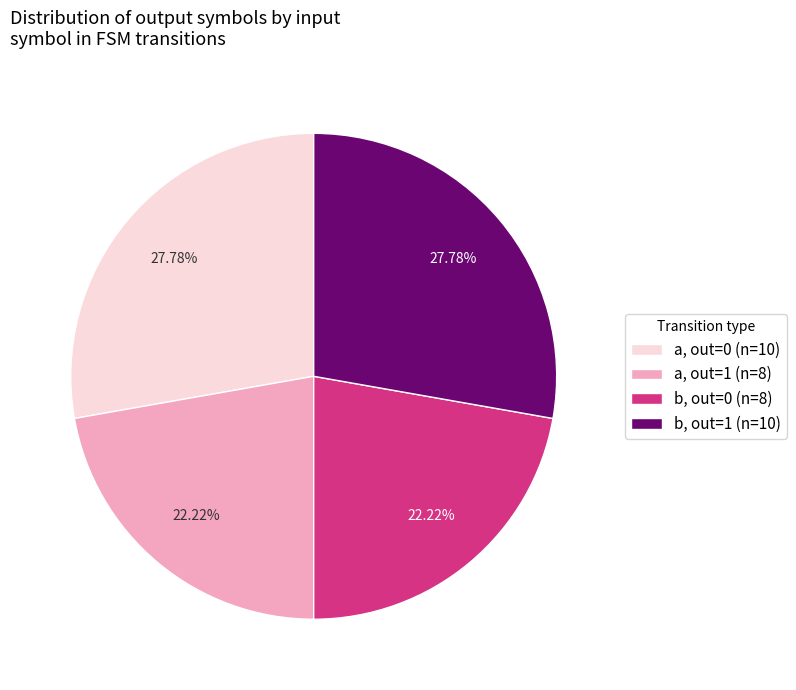

Which has a higher value, a, out=0 (n=10) or a, out=1 (n=8)?

a, out=0 (n=10)